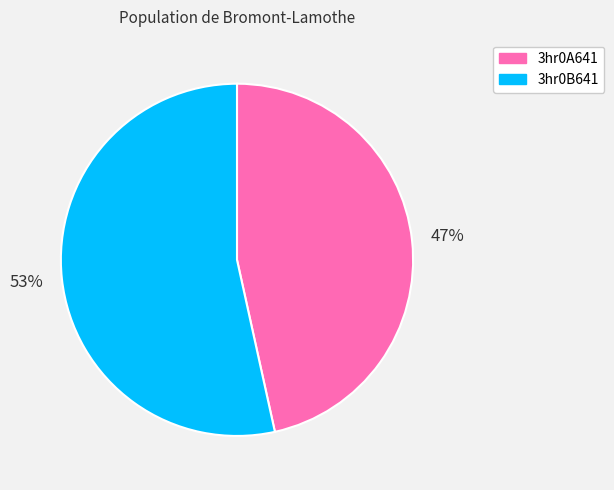

To the nearest percent, what percentage of the pie is 3hr0B641?

53%